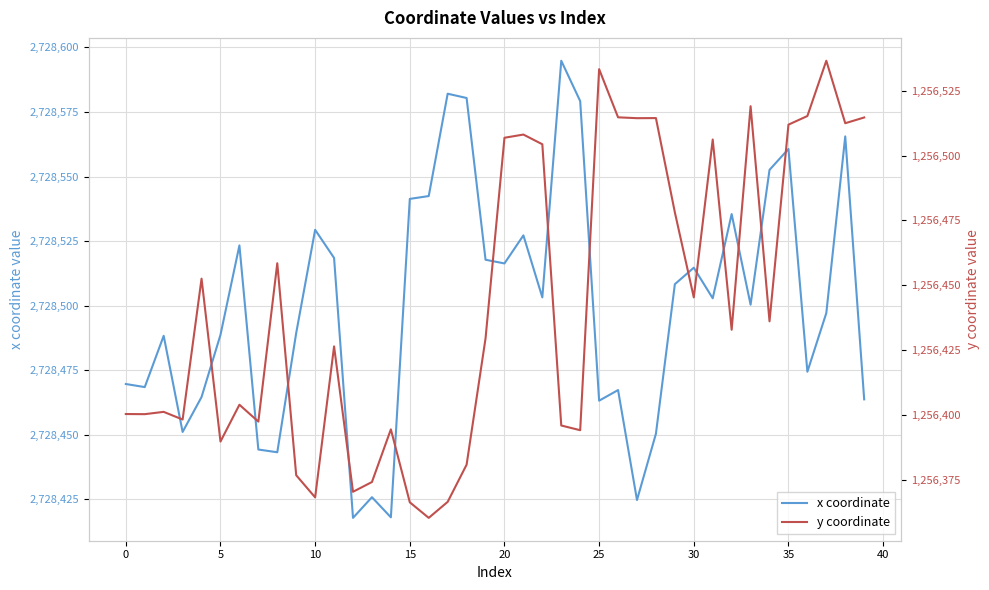

What is the minimum value shown in the chart?

1256360.2